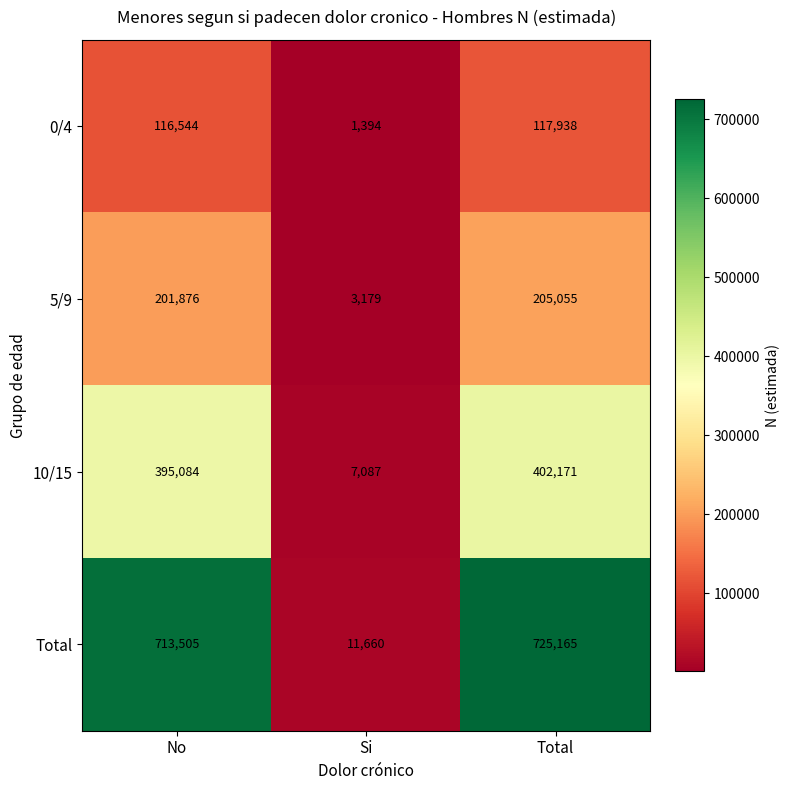

Which series has the largest total across all categories?

Total